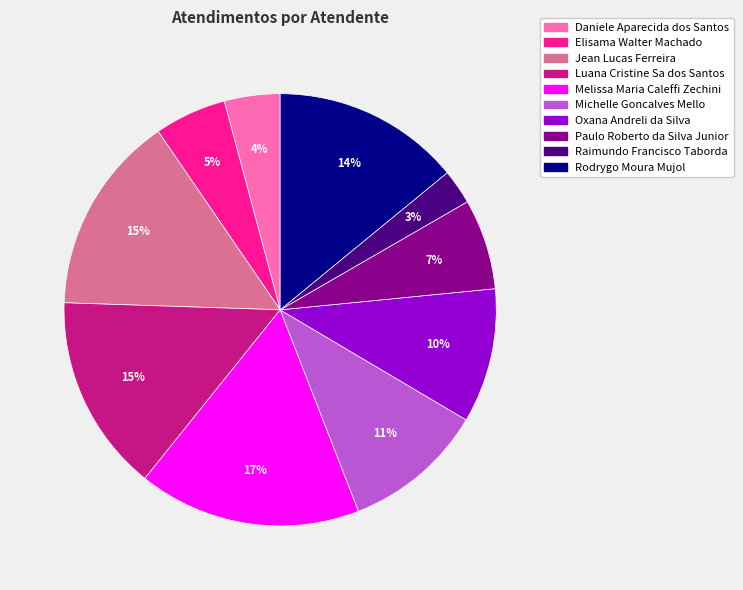

Is Paulo Roberto da Silva Junior the majority of the pie?

No